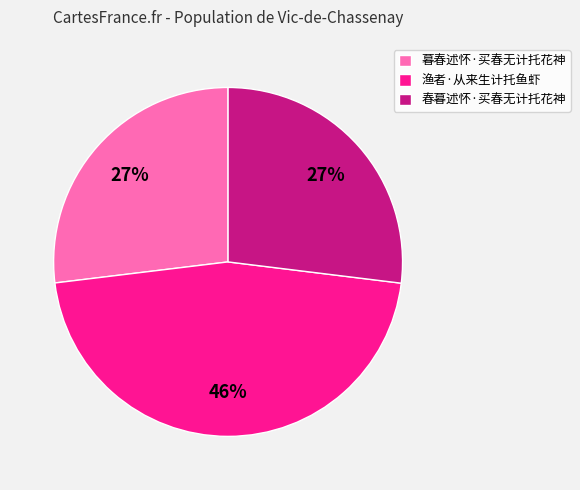

Combined, do 渔者·从来生计托鱼虾 and 暮春述怀·买春无计托花神 account for over 50%?

Yes